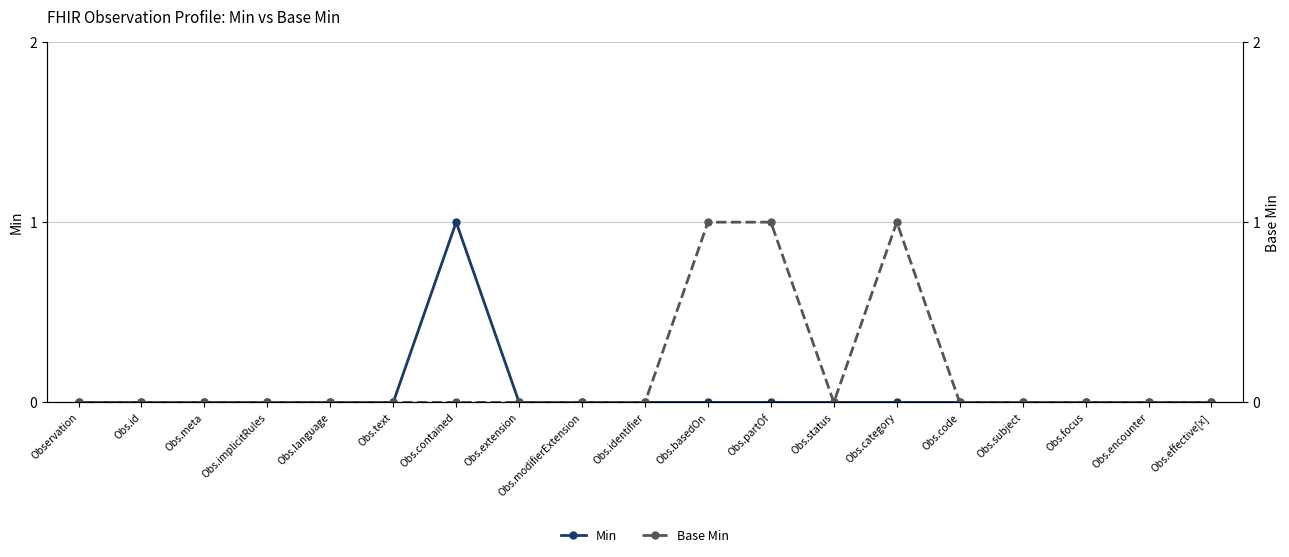

What are all the series names shown in the legend?

Min, Base Min